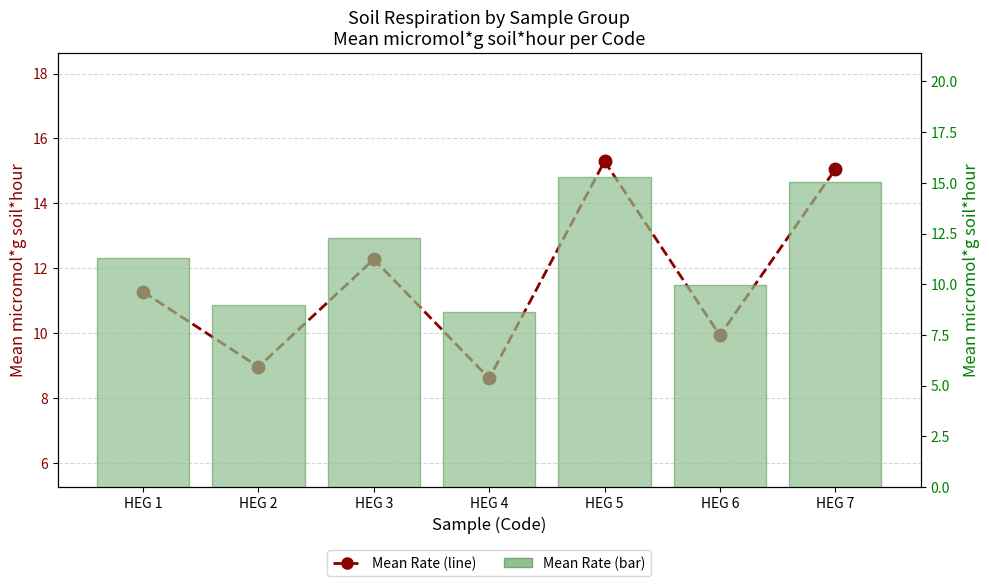

At HEG 1, list the series in order from largest to smallest.

Mean Rate (line), Mean Rate (micromol*g soil*hour)